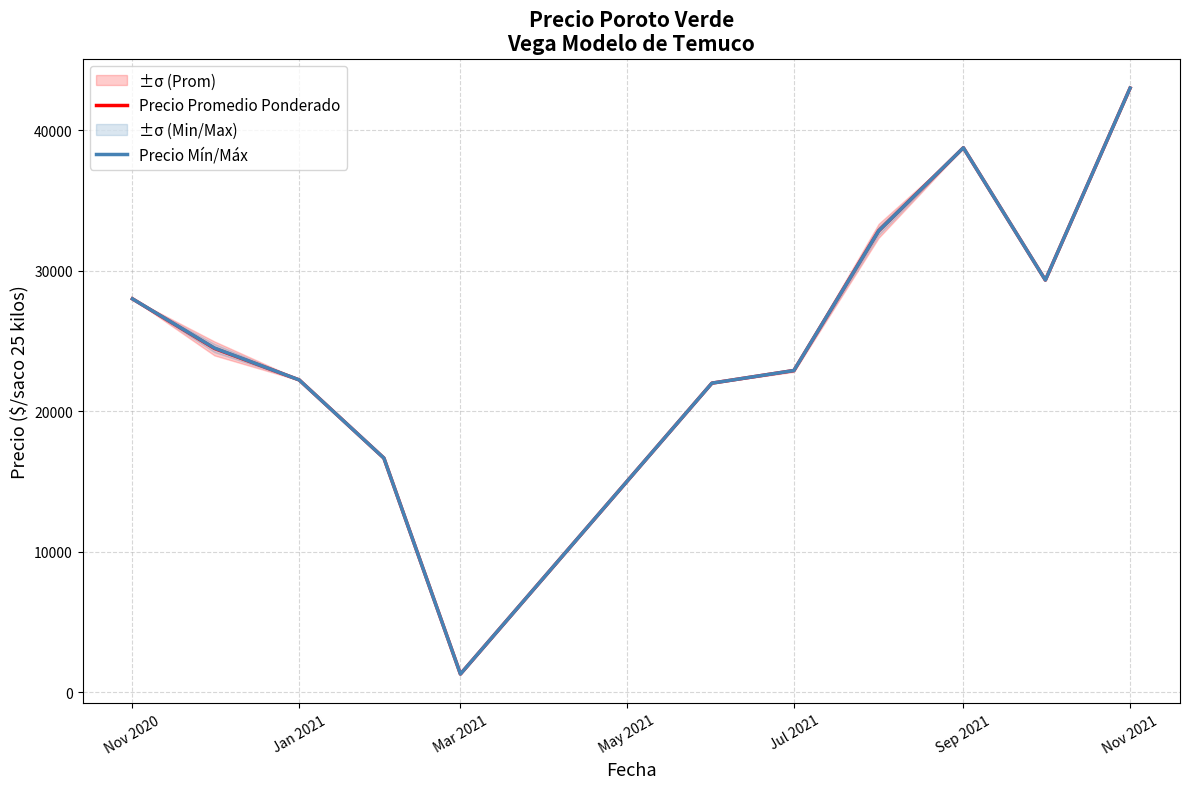

What is the minimum value shown in the chart?

1300.0